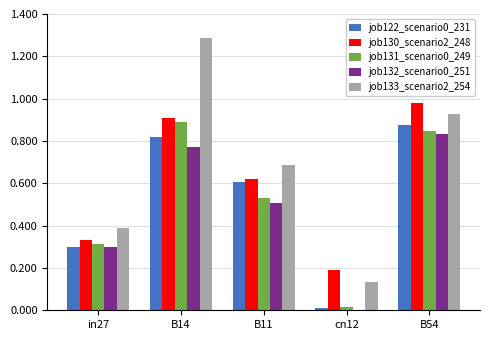

Which series changed the most between in27 and B14?

job133_scenario2_254